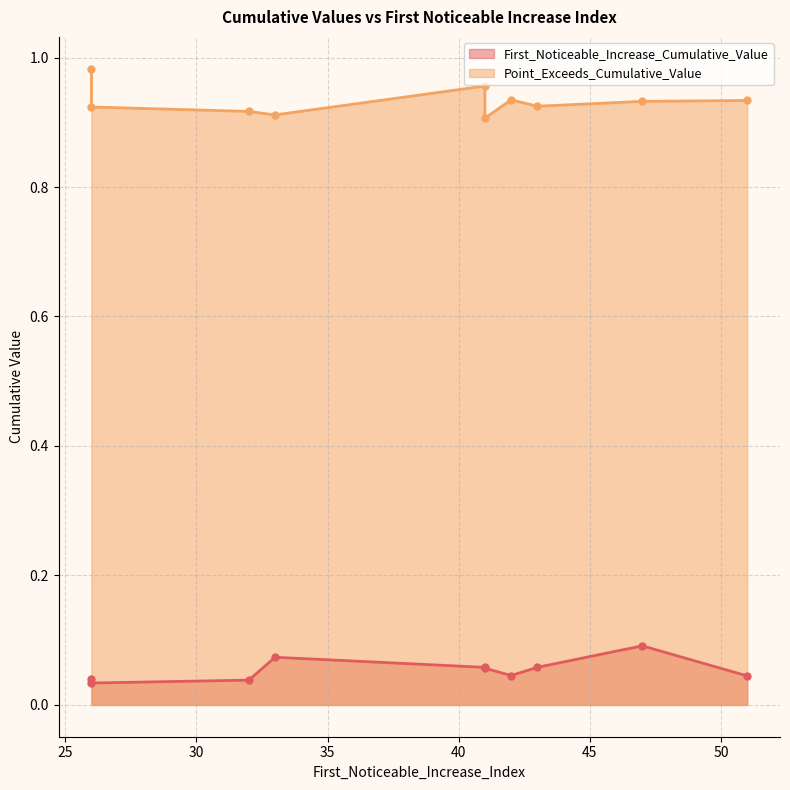

What is the sum of the First_Noticeable_Increase_Cumulative_Value values at 43 and 42?

0.1